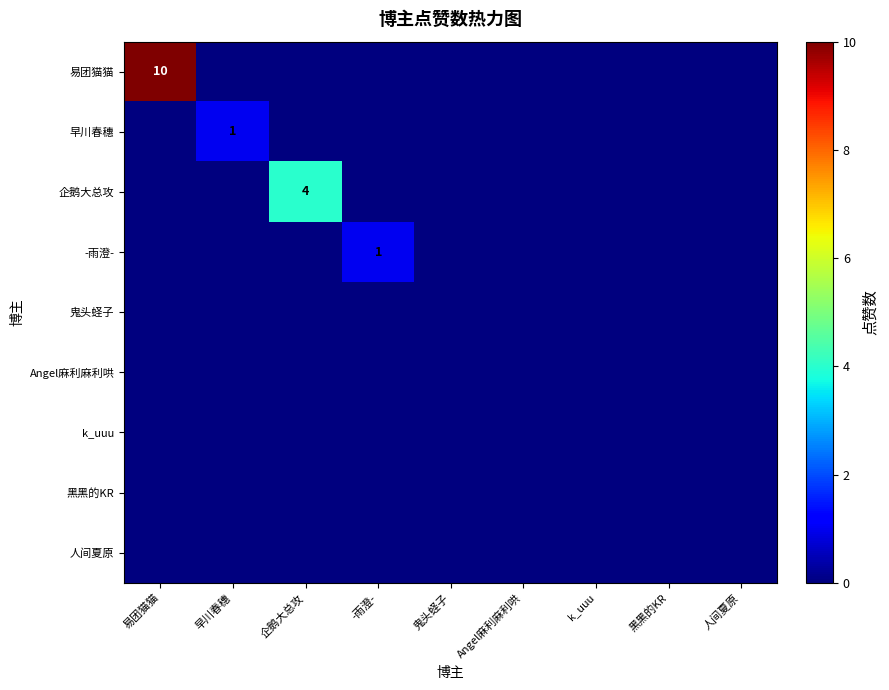

The -雨澄- series shows 2 at -雨澄-. True or false?

False